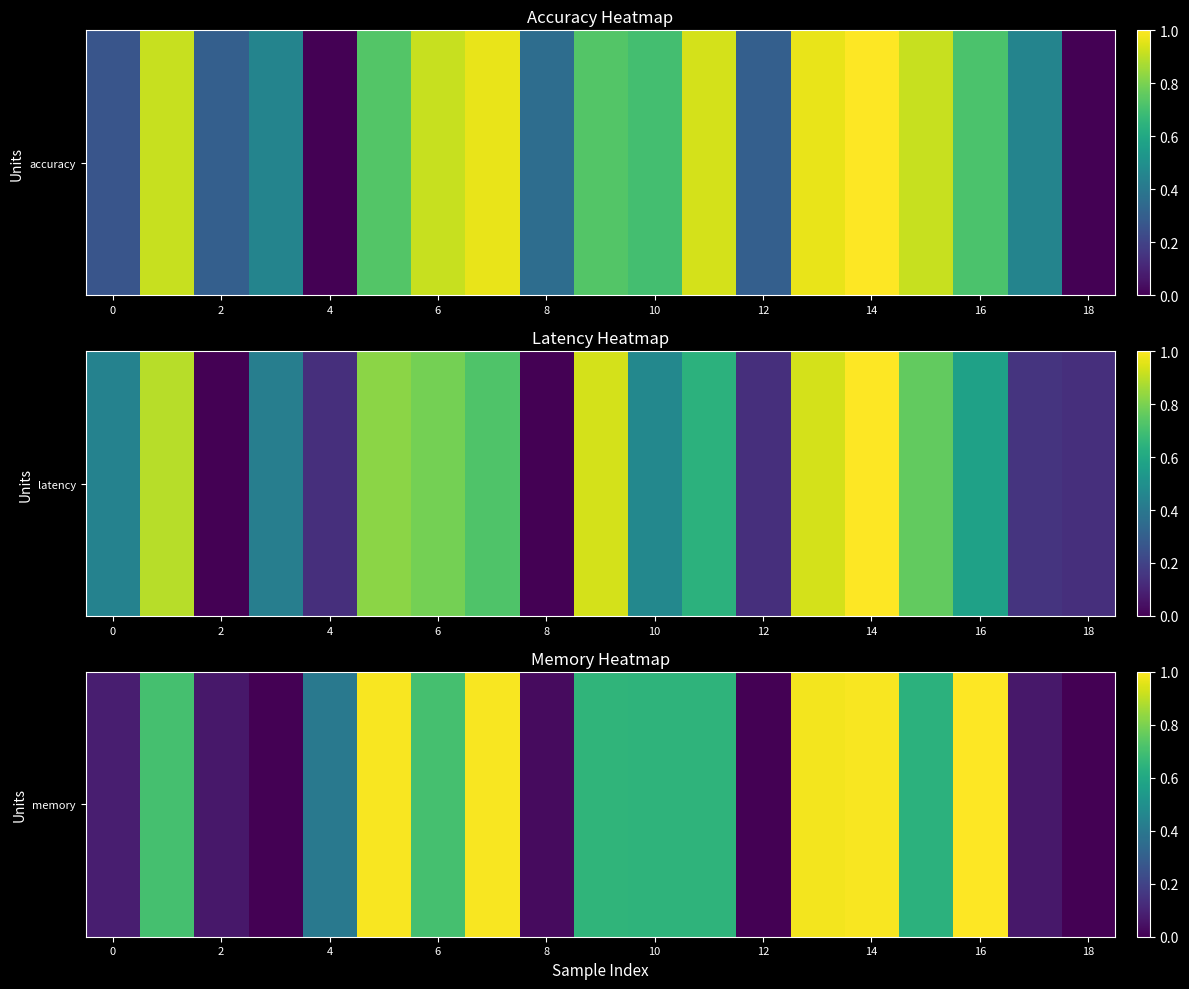

True or false: the data shows 1.0 at 16.

True